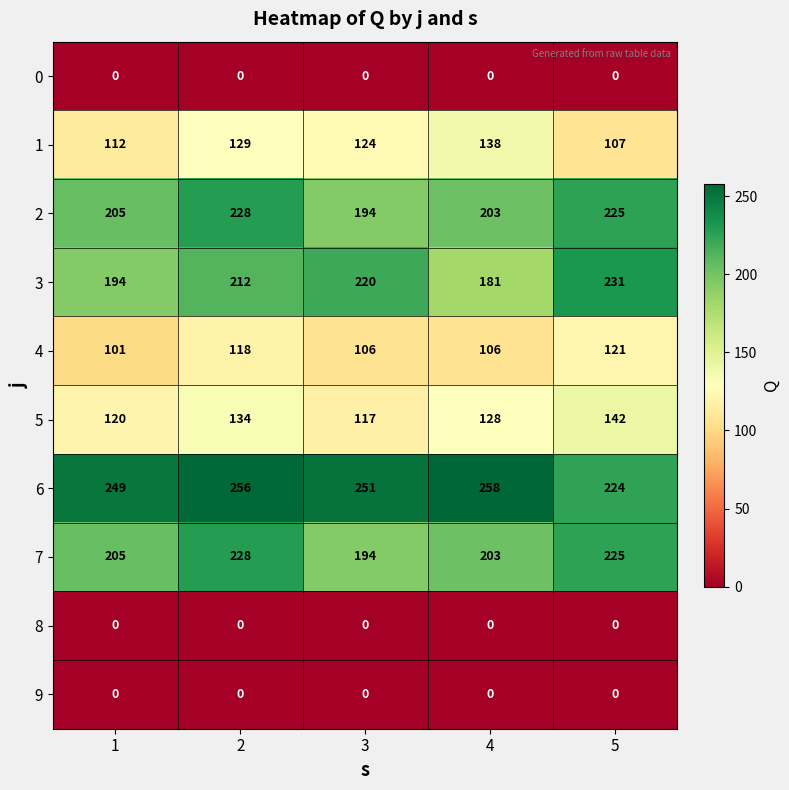

What is the greatest value displayed?

258